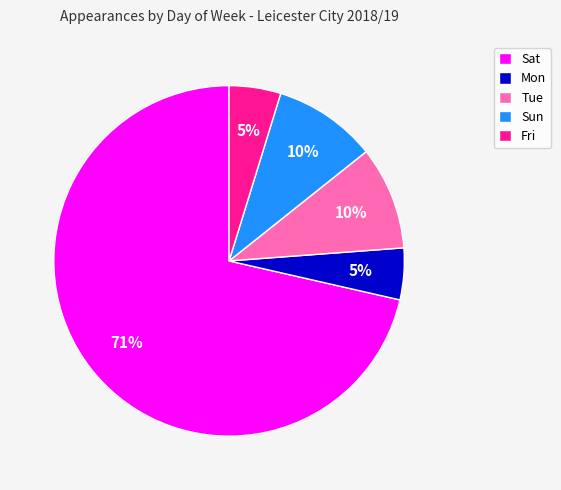

Is there a majority slice in this chart?

Yes